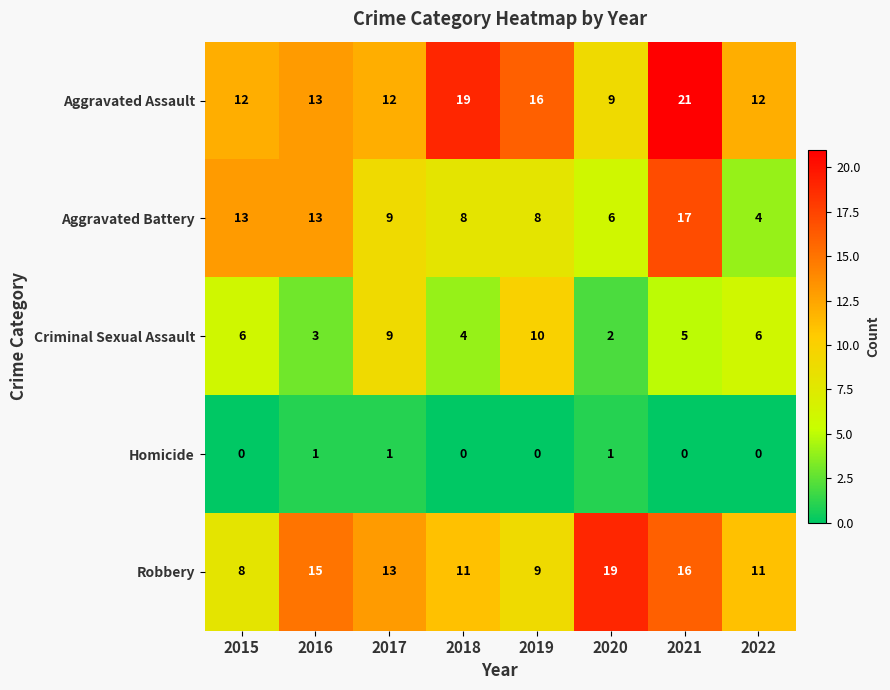

At 2015, list the series in order from largest to smallest.

Aggravated Battery, Aggravated Assault, Robbery, Criminal Sexual Assault, Homicide